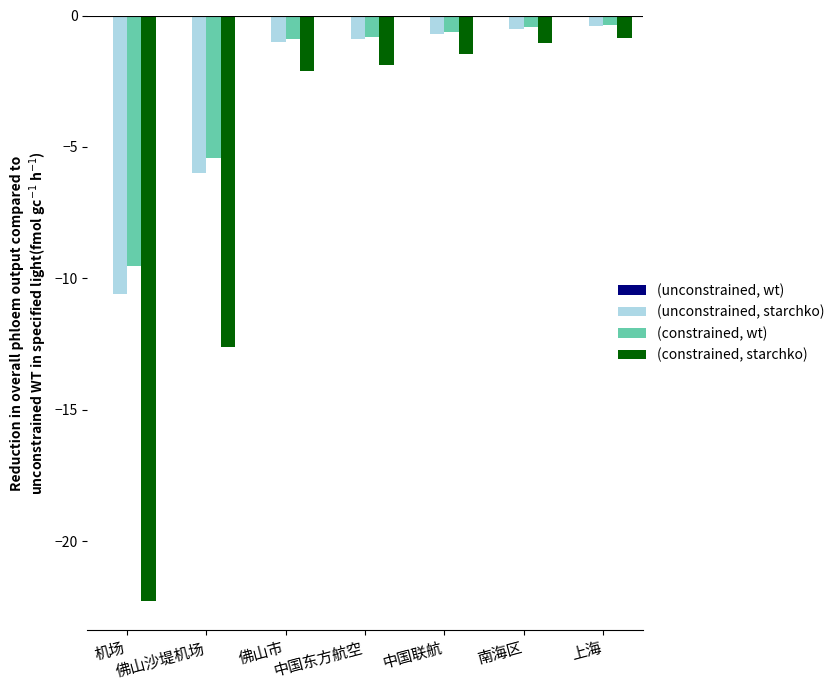

How many groups of bars are there?

7